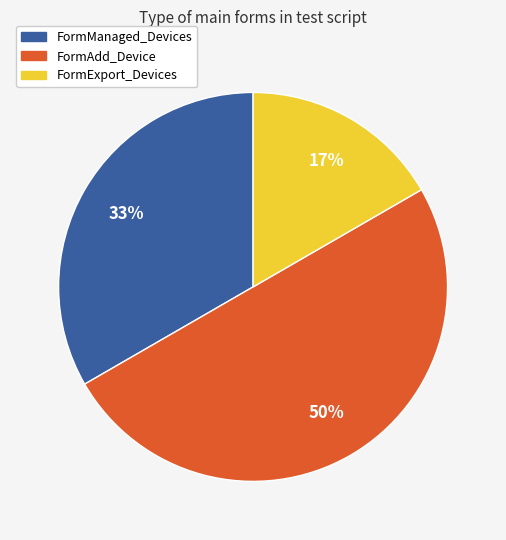

Rank the categories by value from highest to lowest.

FormAdd_Device, FormManaged_Devices, FormExport_Devices